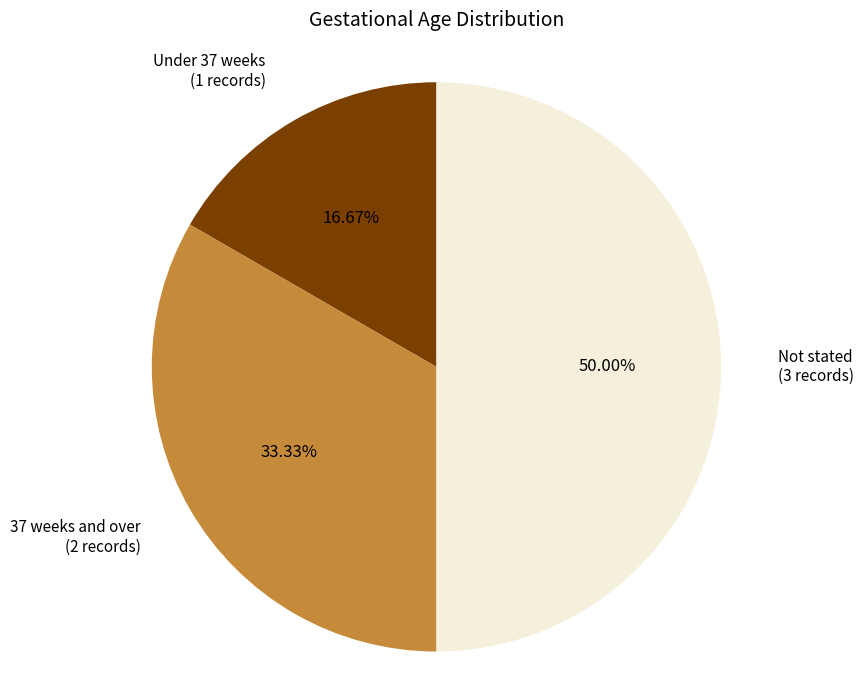

Which category has the smallest portion of the pie?

Under 37 weeks